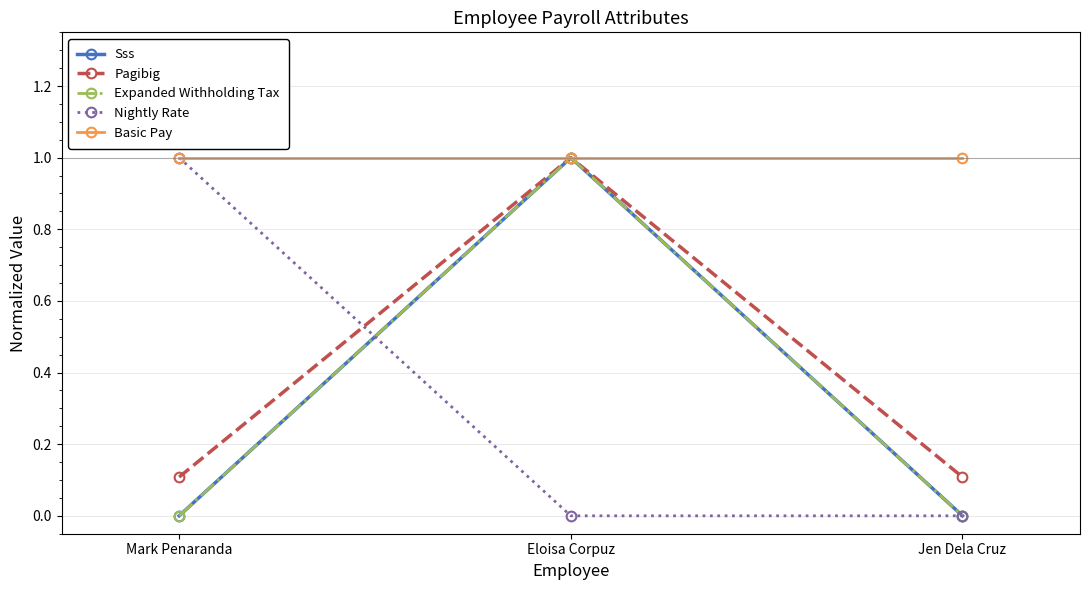

What is the label of the 2nd point from the right?

Eloisa Corpuz